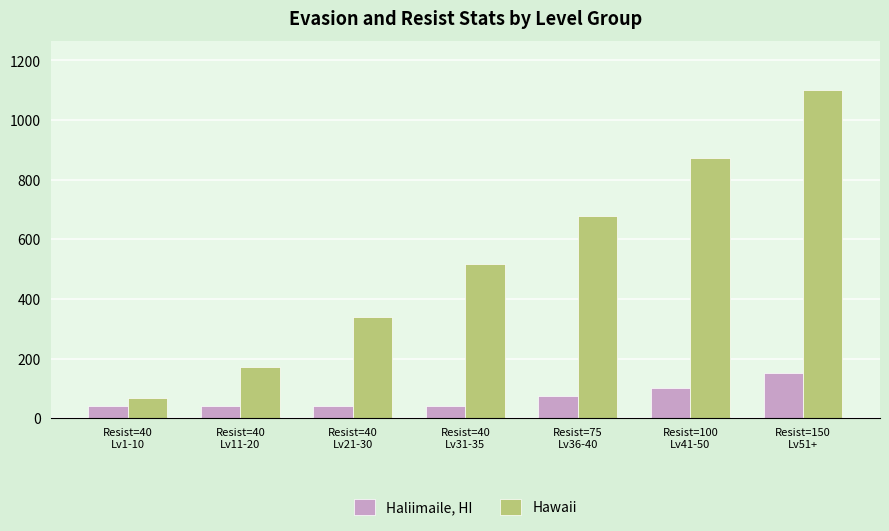

Which series has the largest total across all categories?

Hawaii